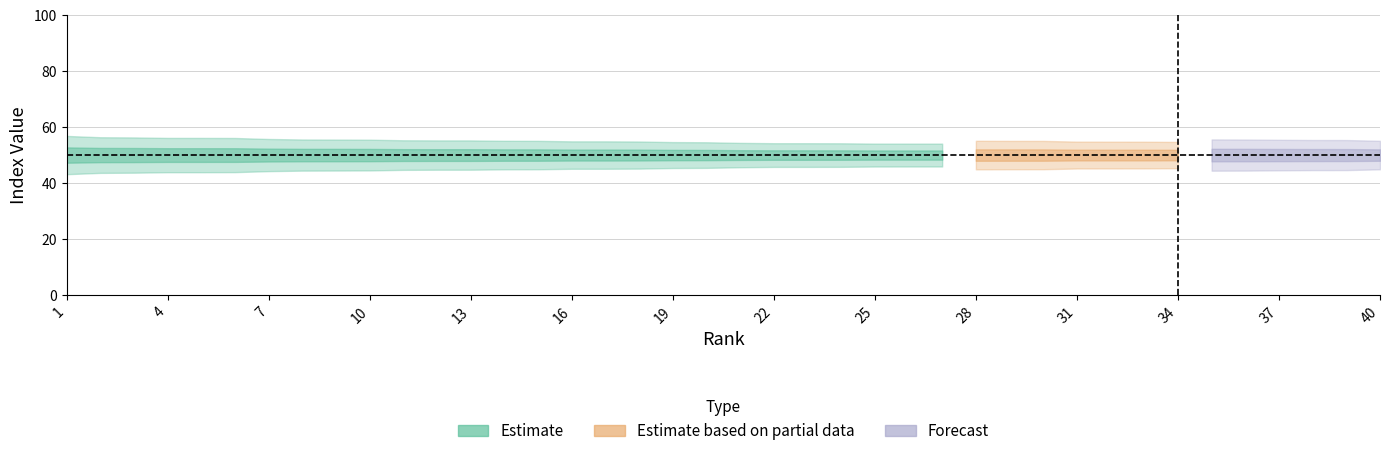

True or false: Crime Index has more than 0 points higher than both neighbors.

False